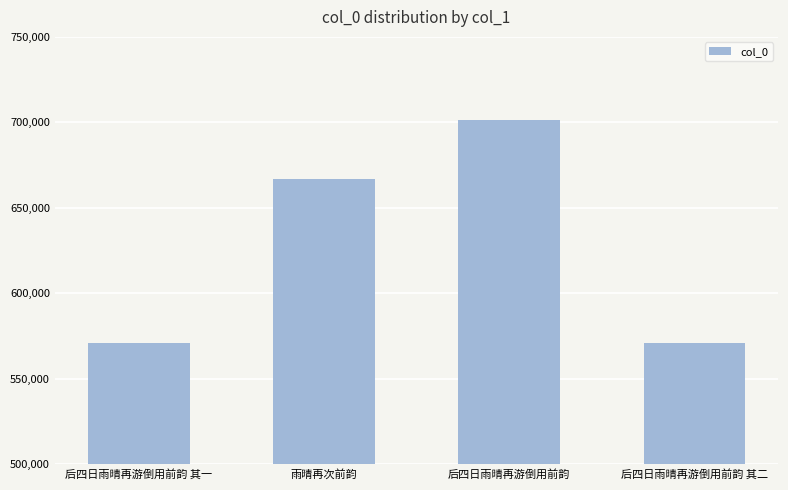

How many data points does each series have?

4